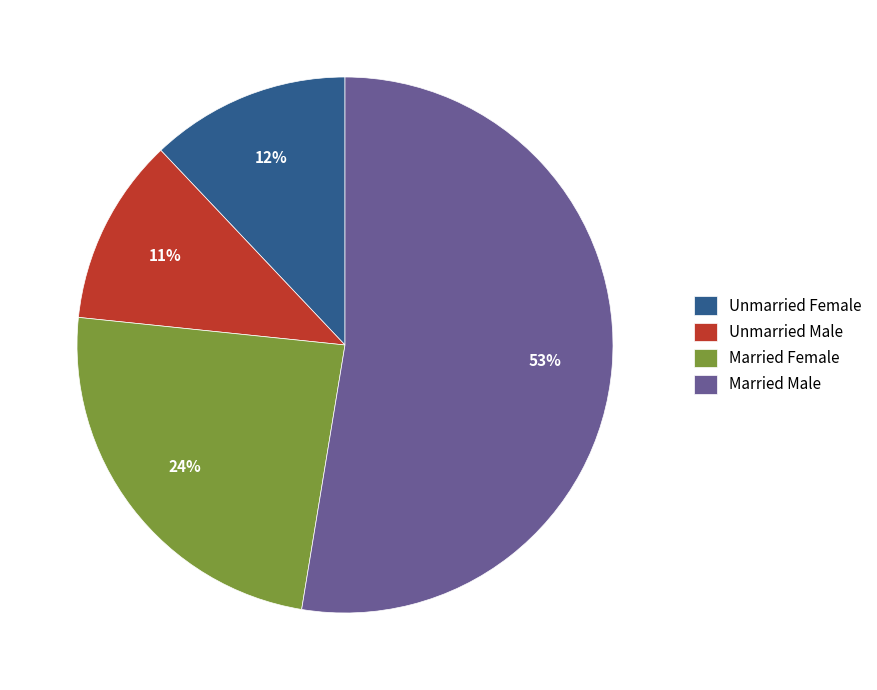

What is the largest slice in the pie chart?

Married Male